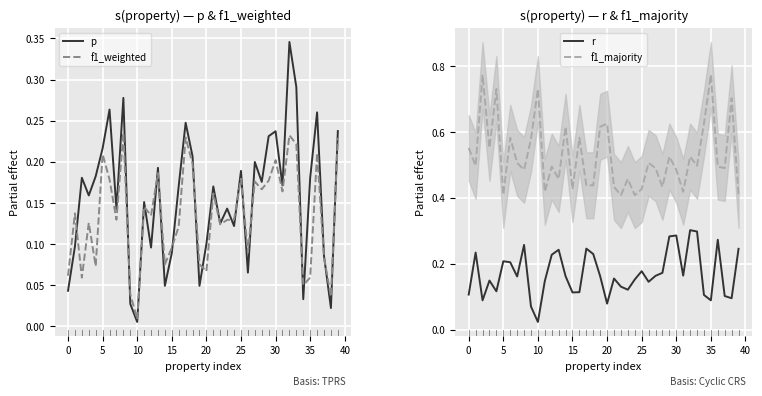

At which category is the sum across all series the highest?

32